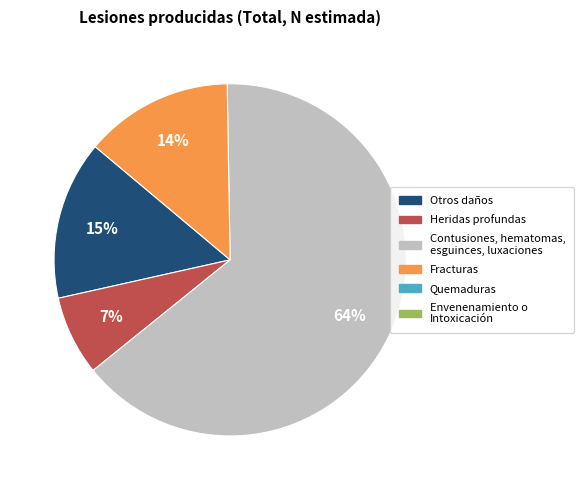

How many segments does this pie chart have?

4